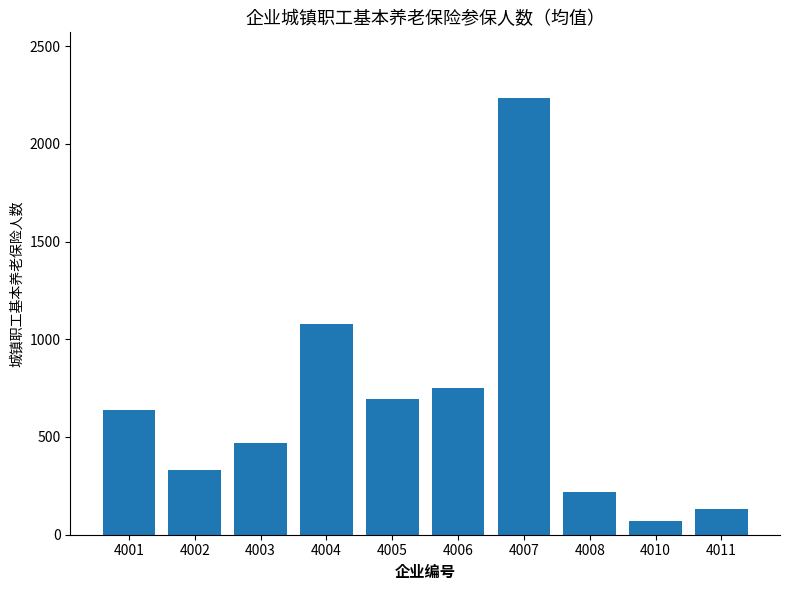

Count the number of categories in the chart.

10